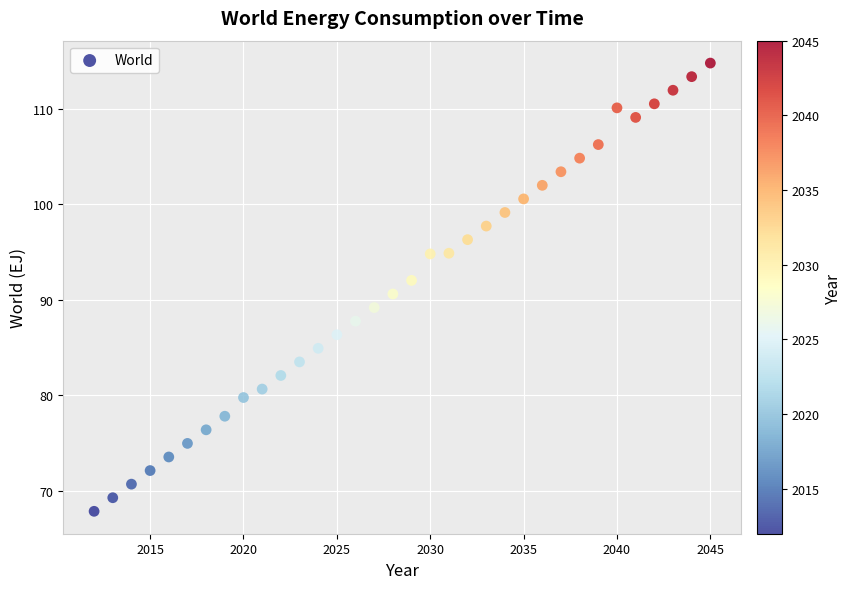

What is the range of X values (max minus min)?

33.0